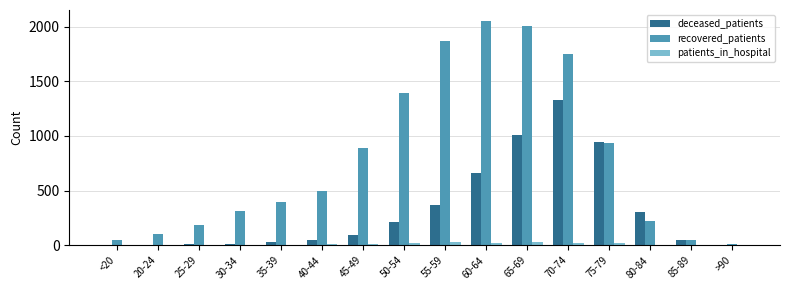

Which series has the largest total across all categories?

recovered_patients